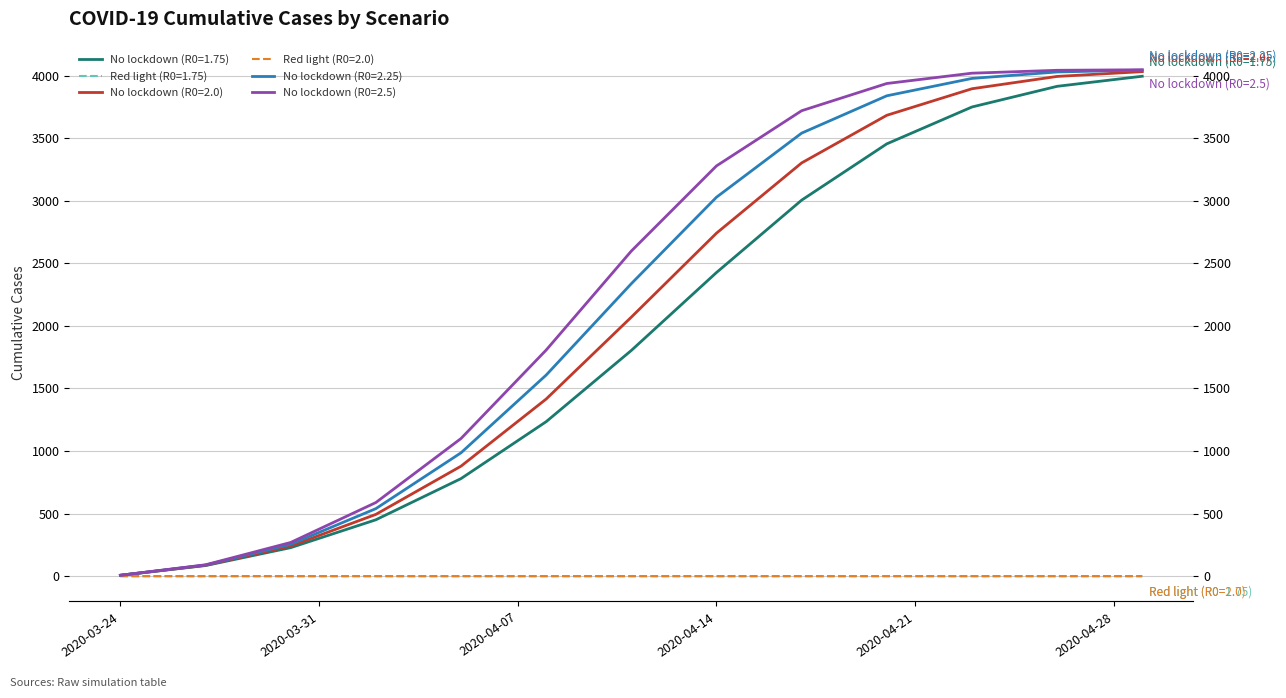

Which series changed the most between 2020-04-02 and 2020-04-20?

No lockdown (R0=2.5)